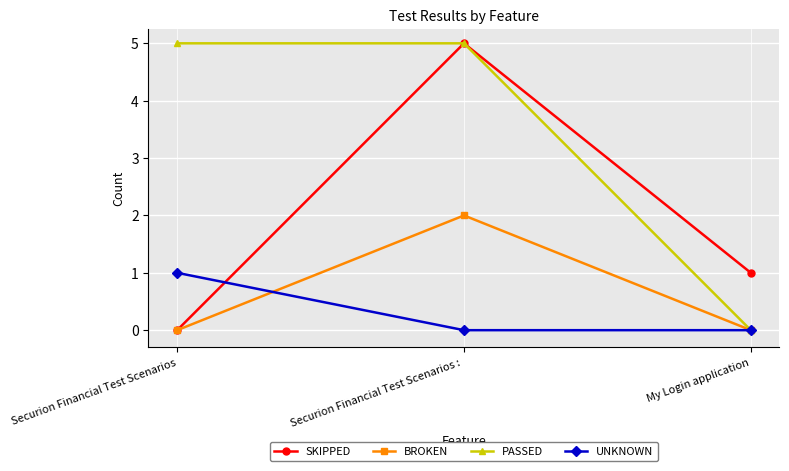

What is the label of the 2nd point from the left?

Securion Financial Test Scenarios : 